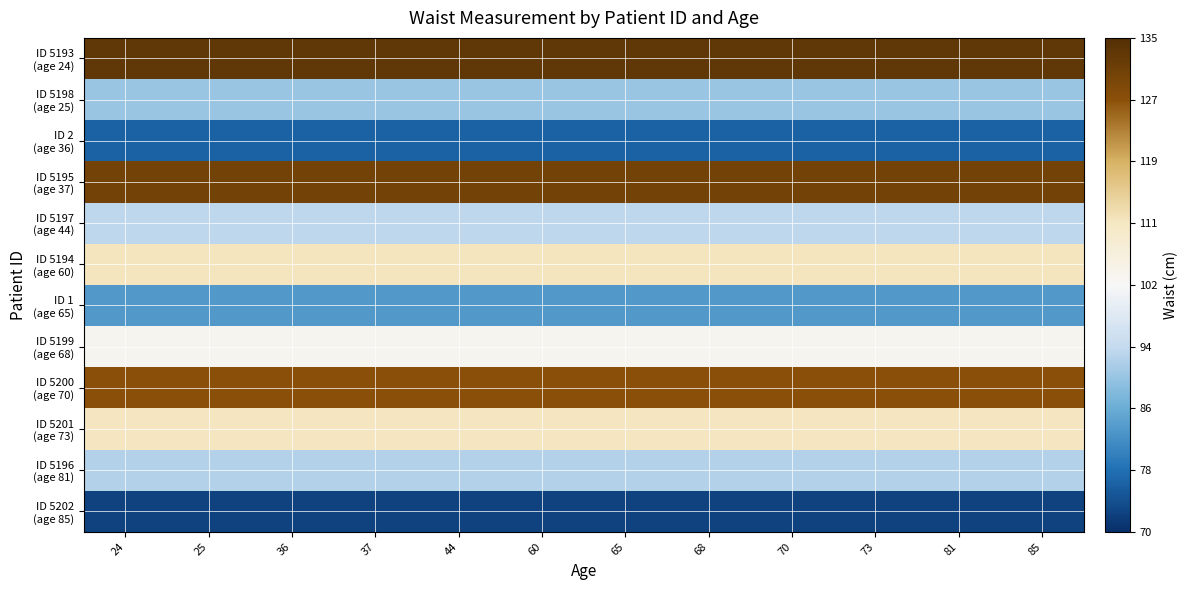

Rank the series at 36 from lowest to highest value.

ID 5202 (age 85), ID 2 (age 36), ID 1 (age 65), ID 5198 (age 25), ID 5196 (age 81), ID 5197 (age 44), ID 5199 (age 68), ID 5201 (age 73), ID 5194 (age 60), ID 5200 (age 70), ID 5195 (age 37), ID 5193 (age 24)